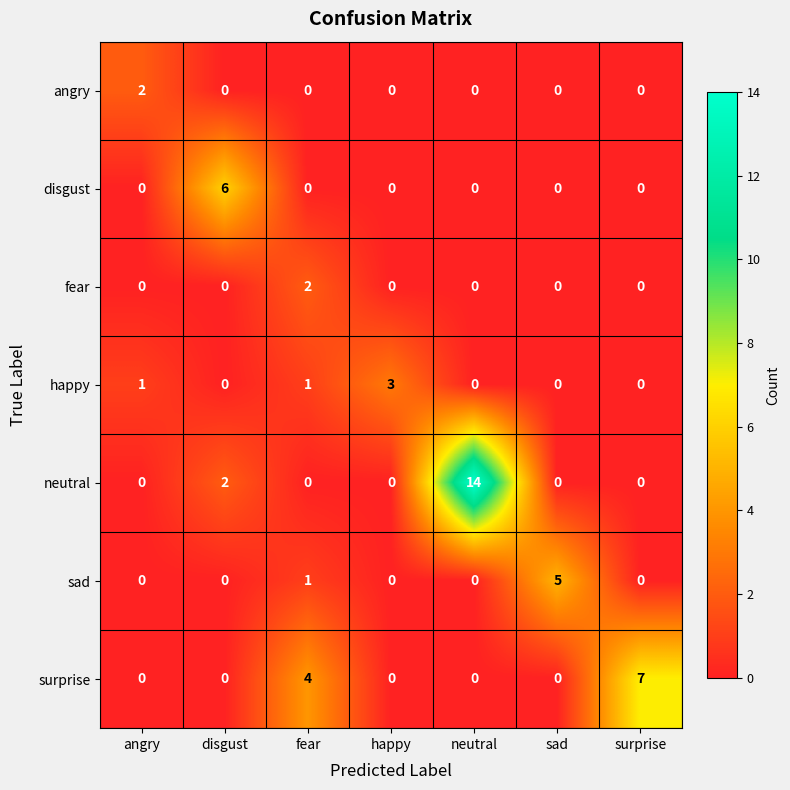

Which series has the largest total across all categories?

neutral